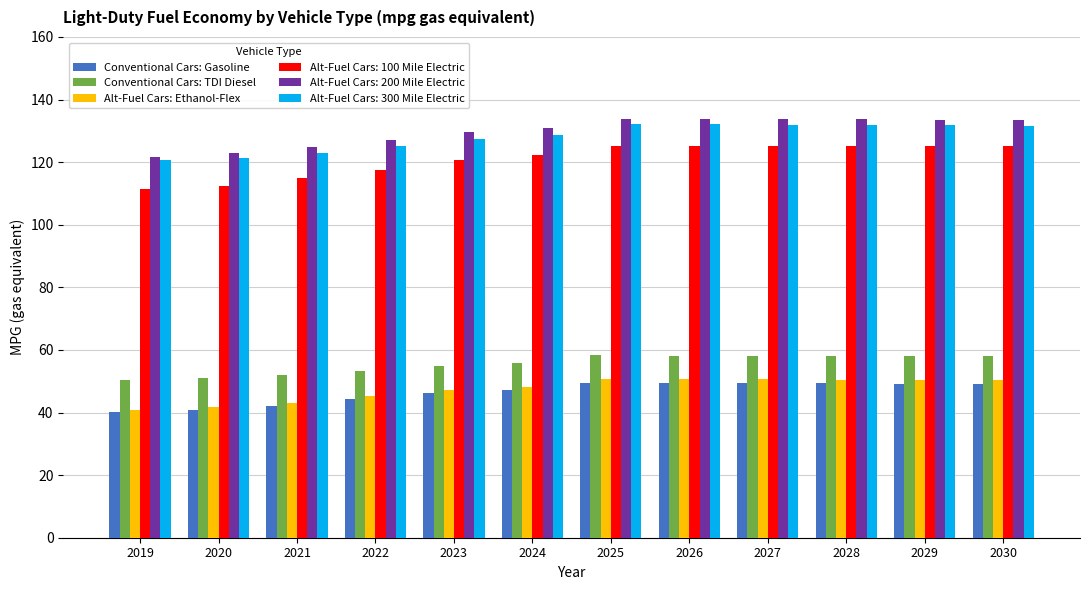

What value does the Conventional Cars: TDI Diesel series have at 2022?

53.4